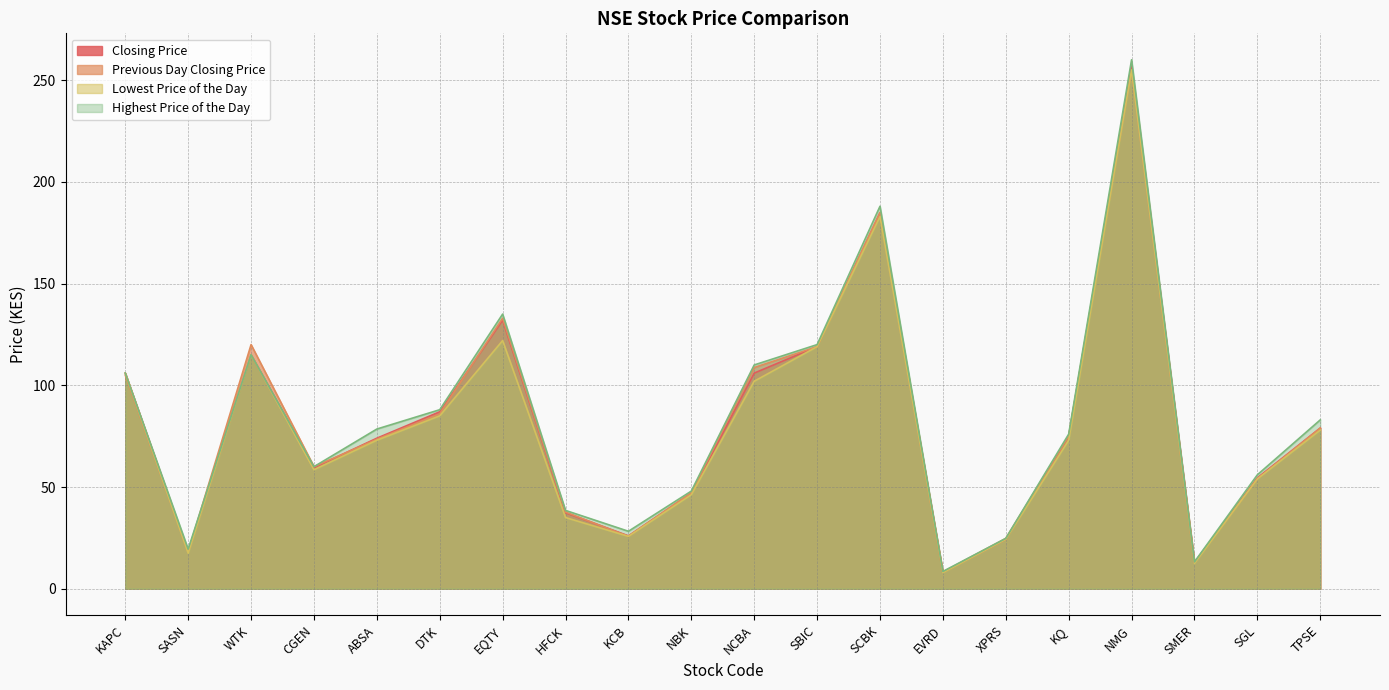

What is the sum of the Lowest Price of the Day values at SGL and CGEN?

112.5